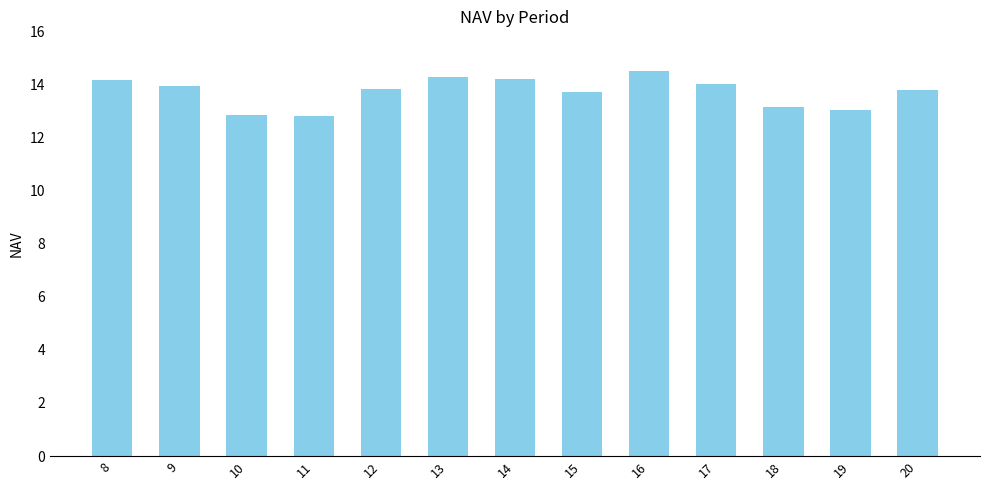

Between 13 and 20, which is larger?

13